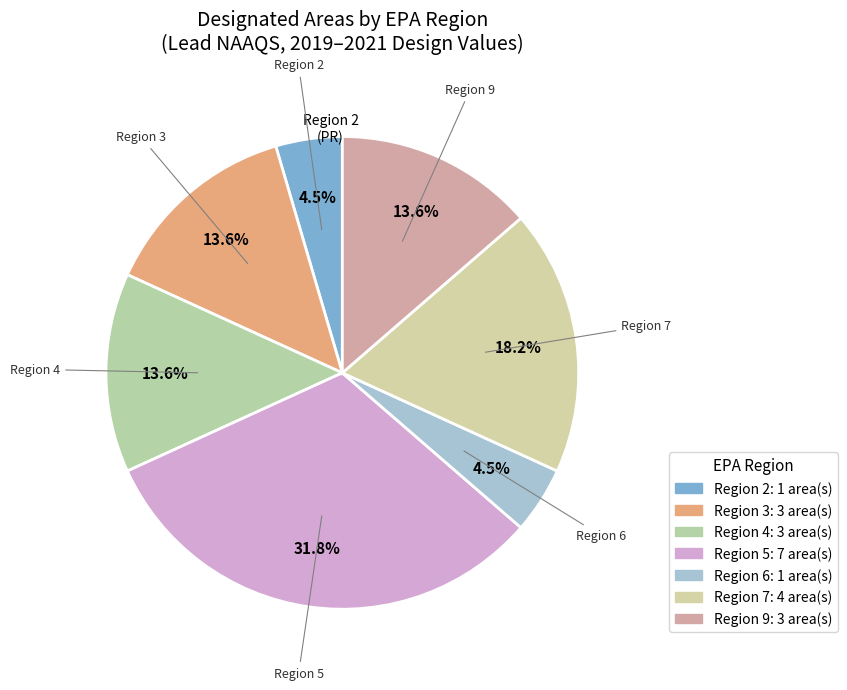

Which category has the biggest portion of the pie?

Region 5